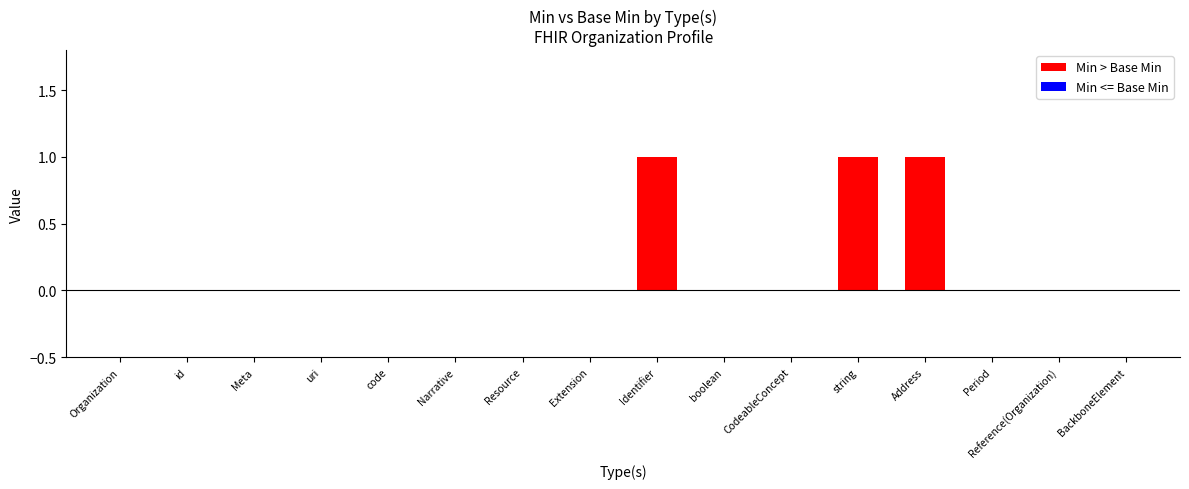

Reading left to right, list all the values displayed in this chart.

Min: 0	0	0	0	0	0	0	0	1	0	0	1	1	0	0	0
Base Min: 0	0	0	0	0	0	0	0	0	0	0	0	0	0	0	0